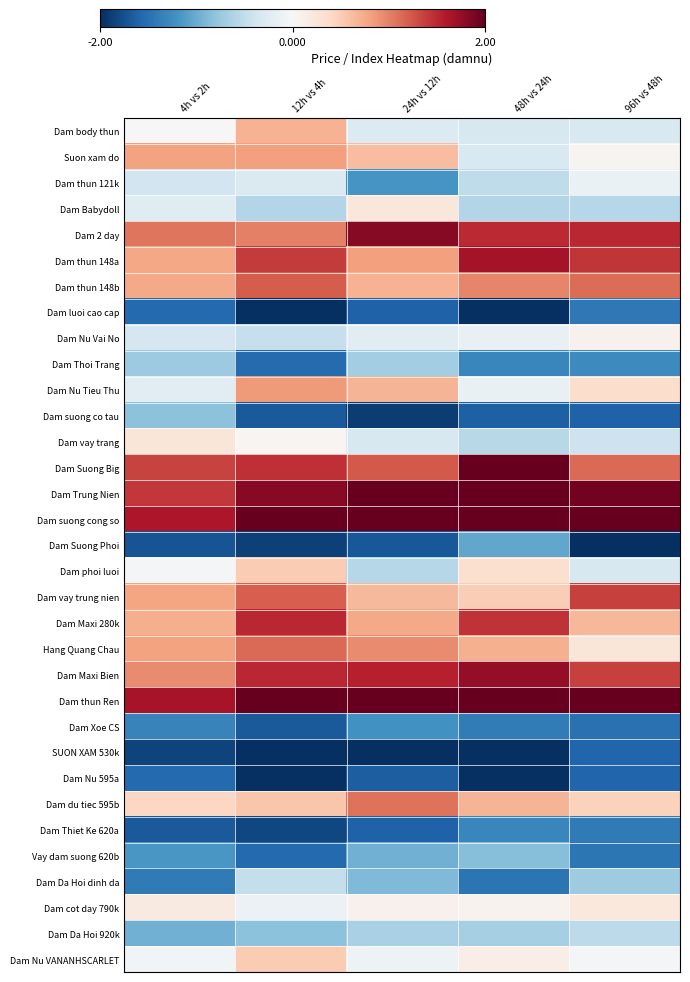

Which has a higher value, 12h vs 4h or 48h vs 24h?

12h vs 4h